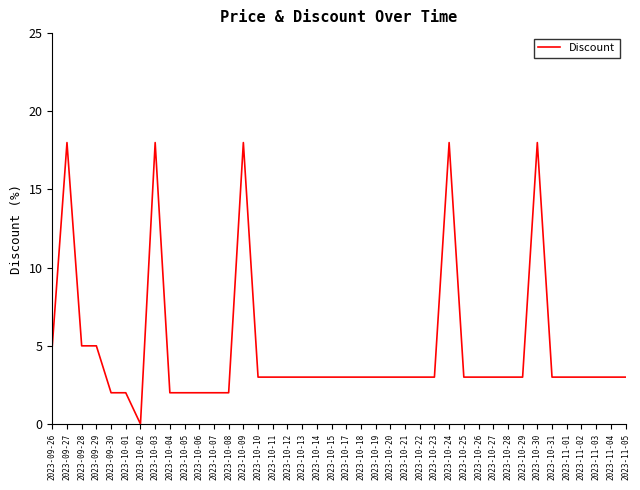

What is the change in value from 2023-10-24 to 2023-11-04?

-15